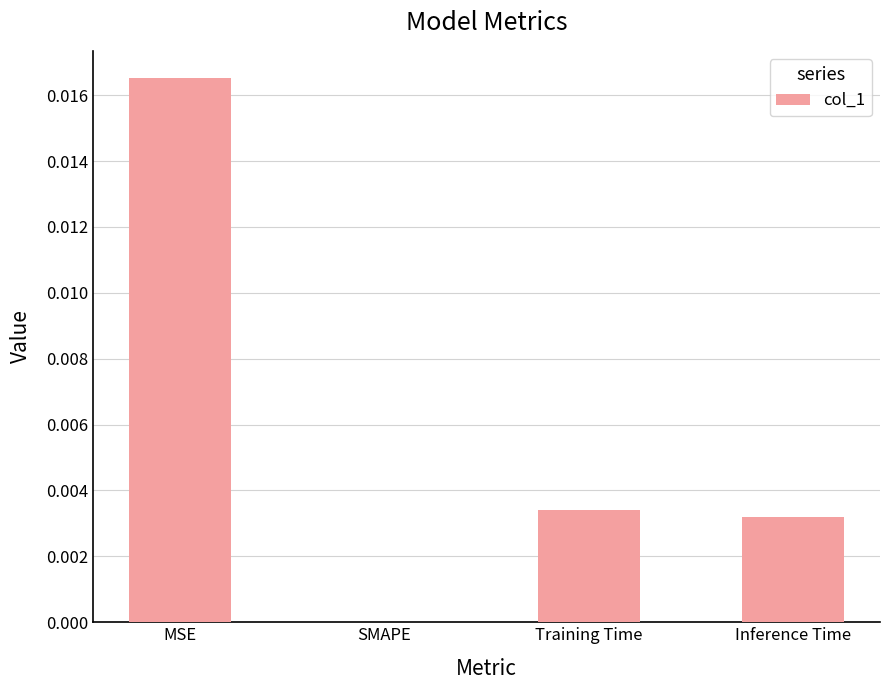

How many values are above zero?

3